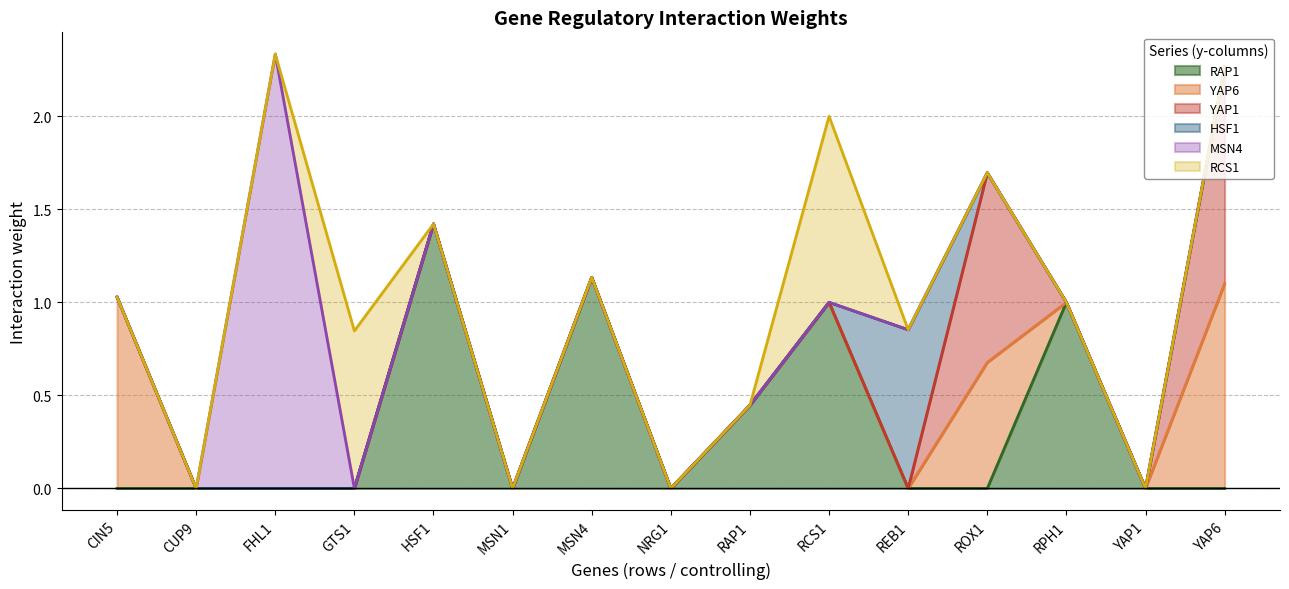

Which has a higher value, MSN4 or RAP1?

MSN4